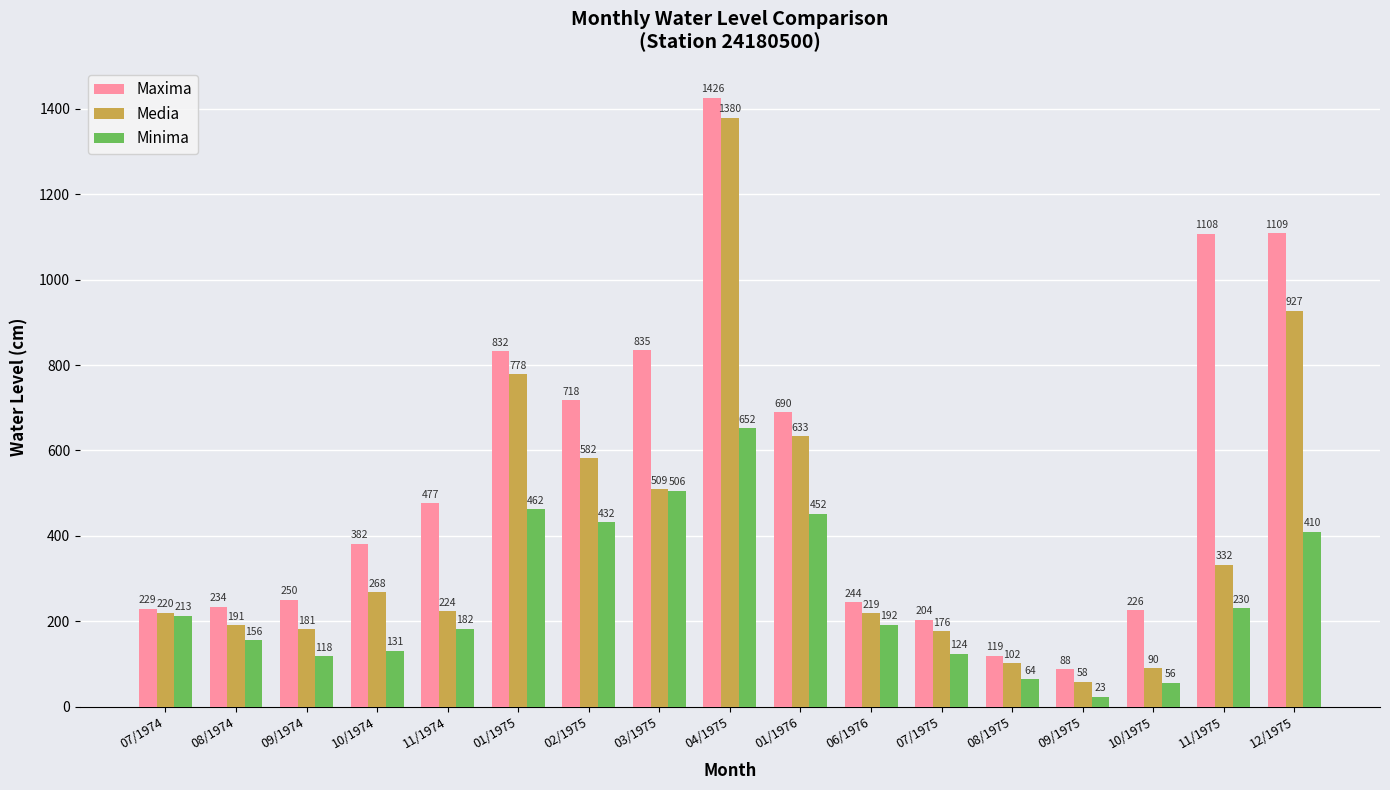

Rank the series at 10/1974 from highest to lowest value.

Maxima, Media, Minima